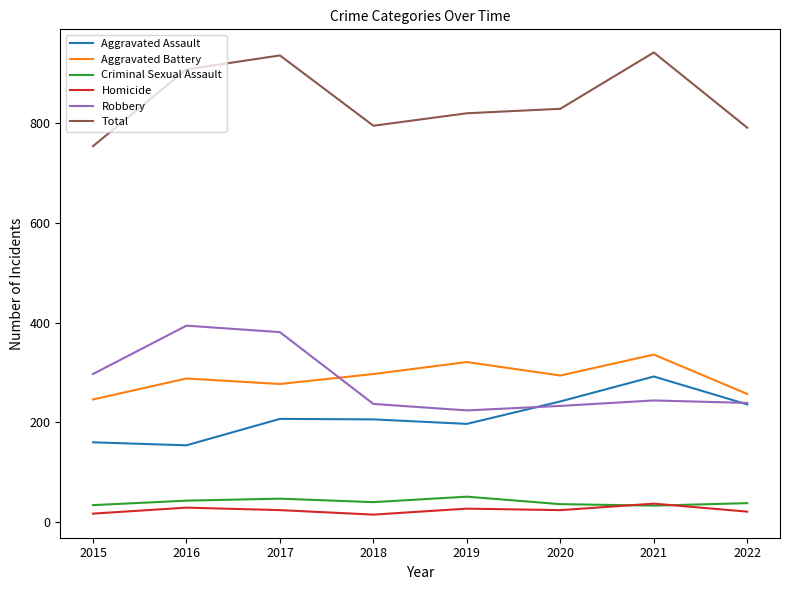

The Aggravated Battery series shows 502 at 2018. True or false?

False